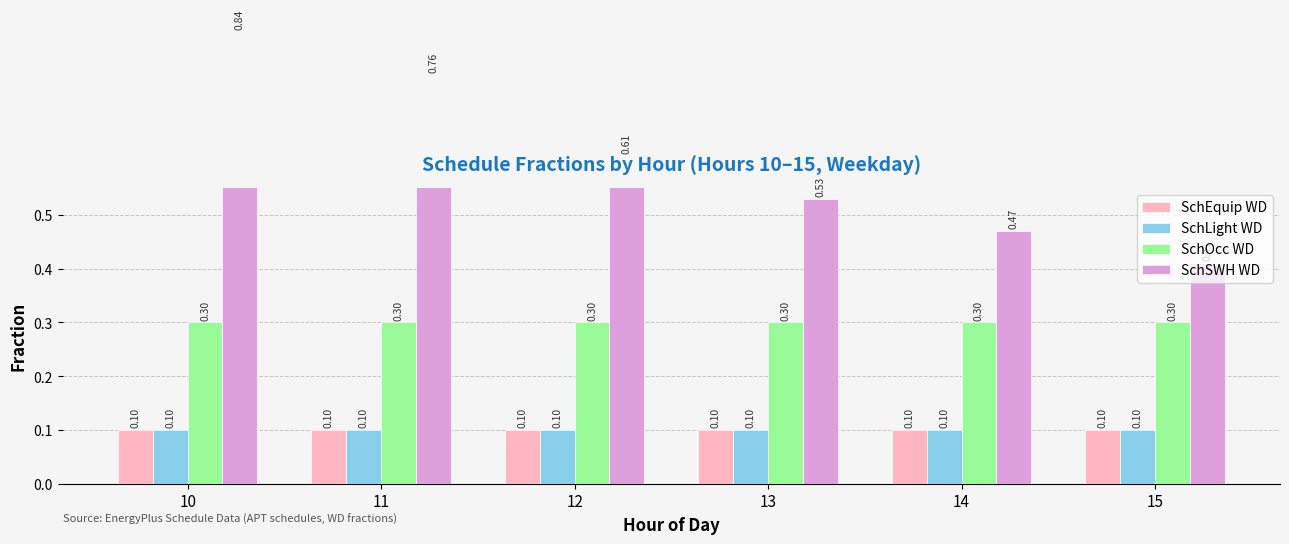

How many groups of bars are there?

6